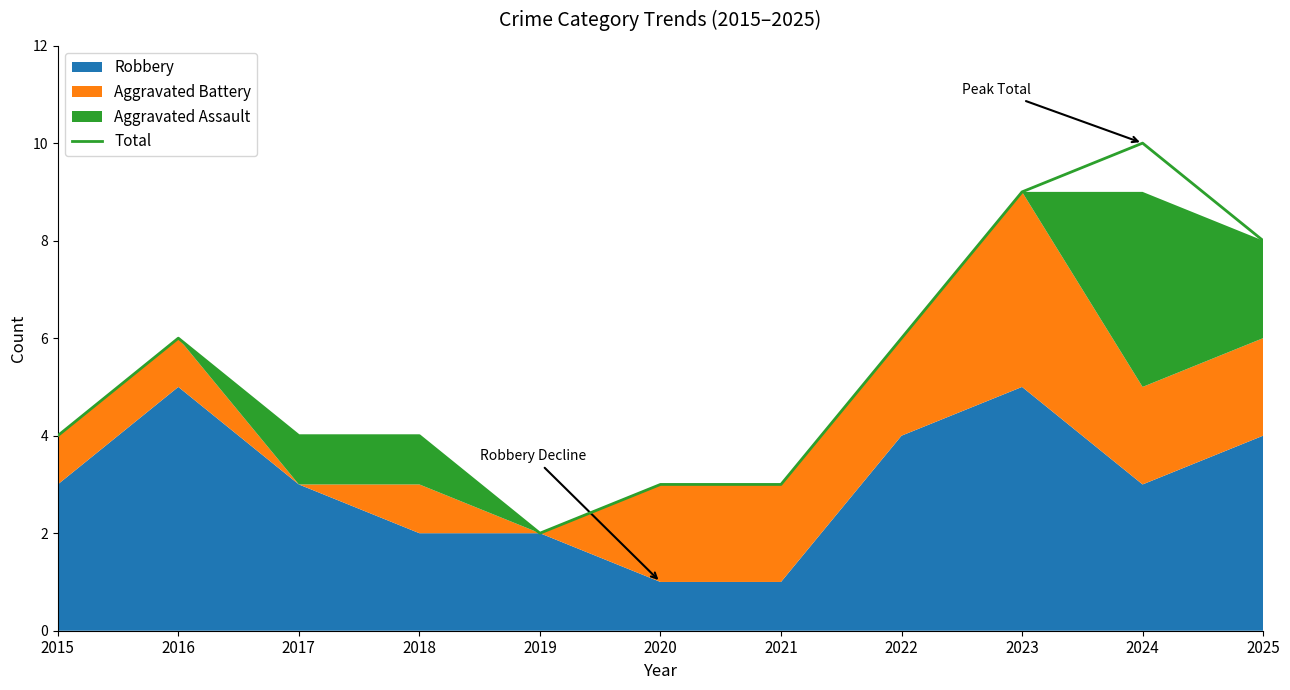

Which label corresponds to the largest value in the chart?

2024